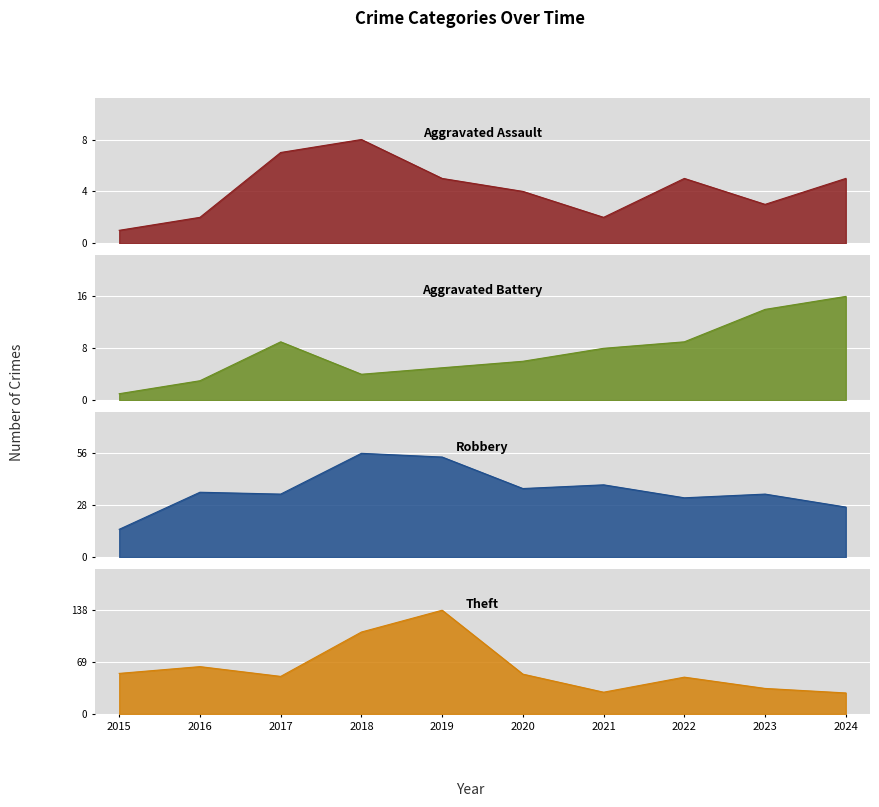

What is the value of the Aggravated Battery point at the 2nd from the left?

3